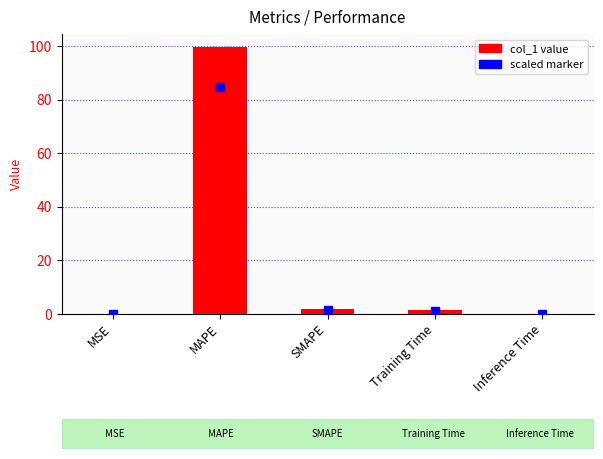

True or false: the data shows 99.6 at MAPE.

True